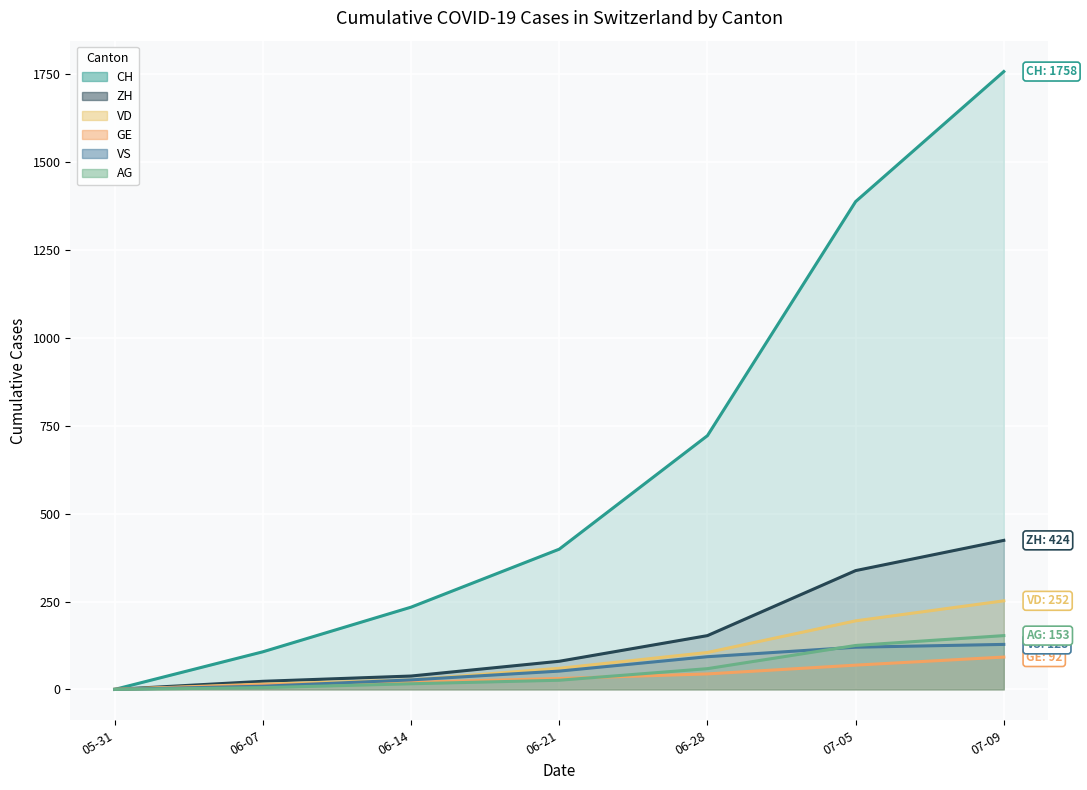

True or false: AG has more than 0 interior local peaks.

False